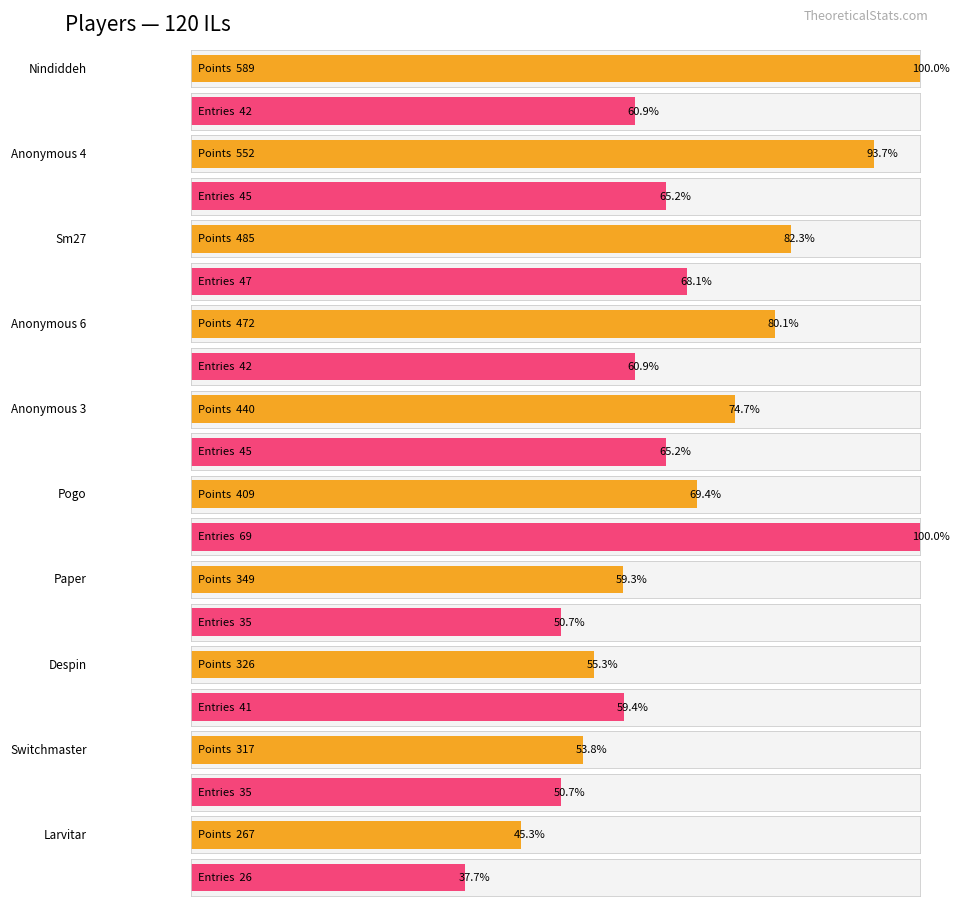

What is the maximum value shown in the chart?

589